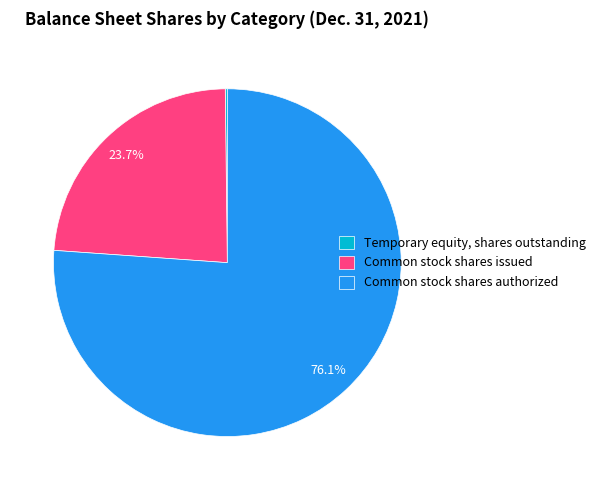

What is the ratio of the value at Common stock shares issued to the value at Common stock shares authorized?

0.3